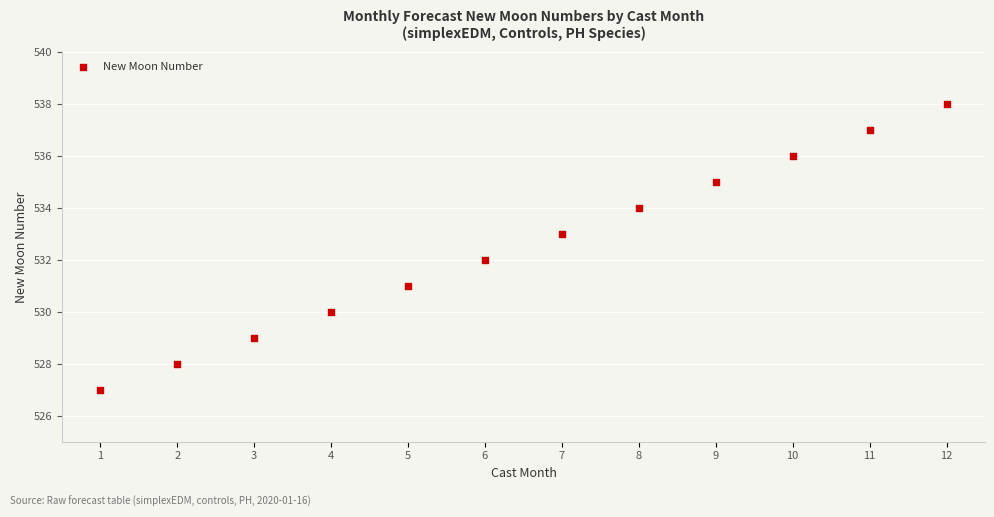

What is the average X value?

6